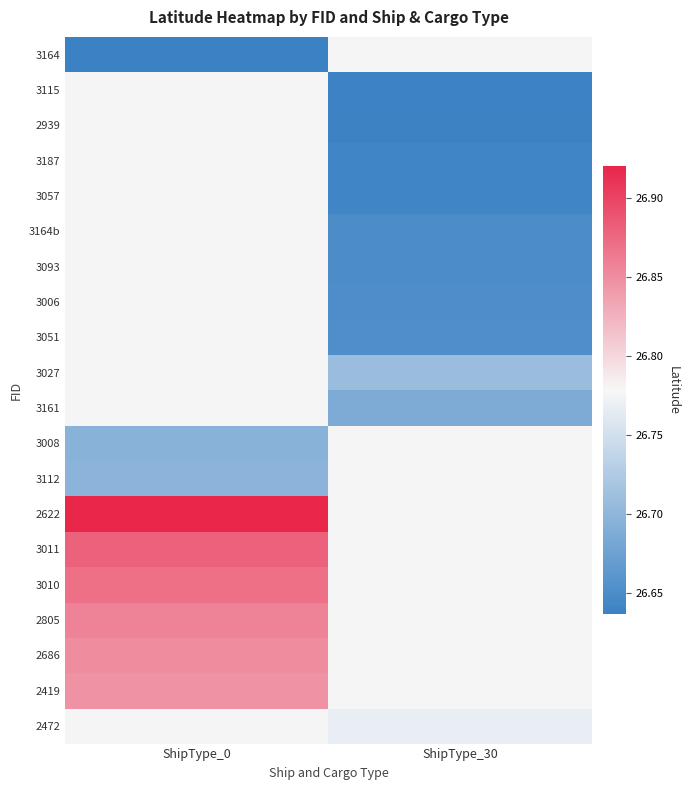

How many positive values does the 2939 series have?

1